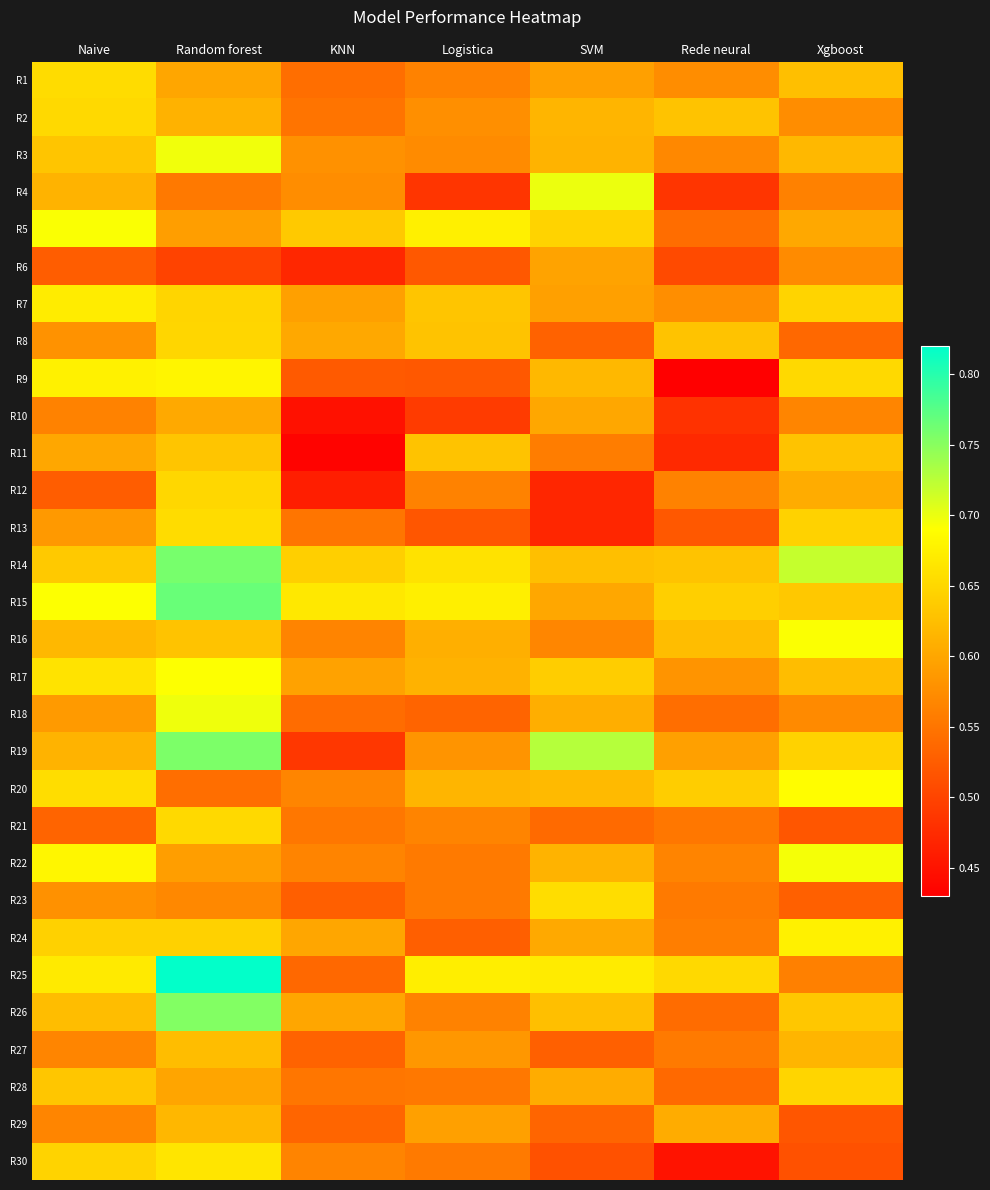

Between Logistica and SVM, which is larger?

SVM